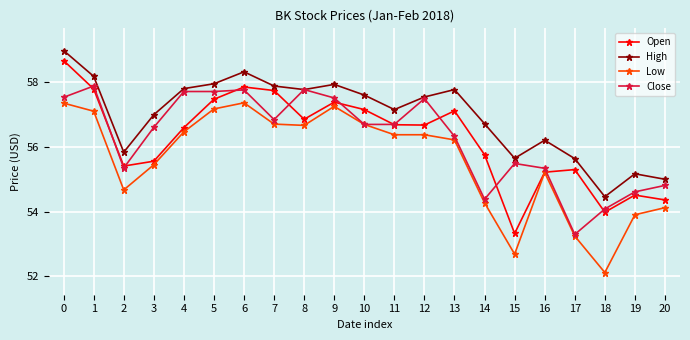

How many data points in Close are above 56?

13